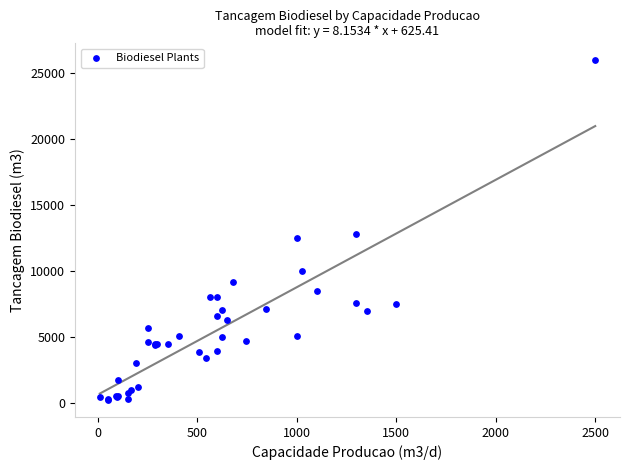

What Y value in the scatter plot is closest to 13110?

12820